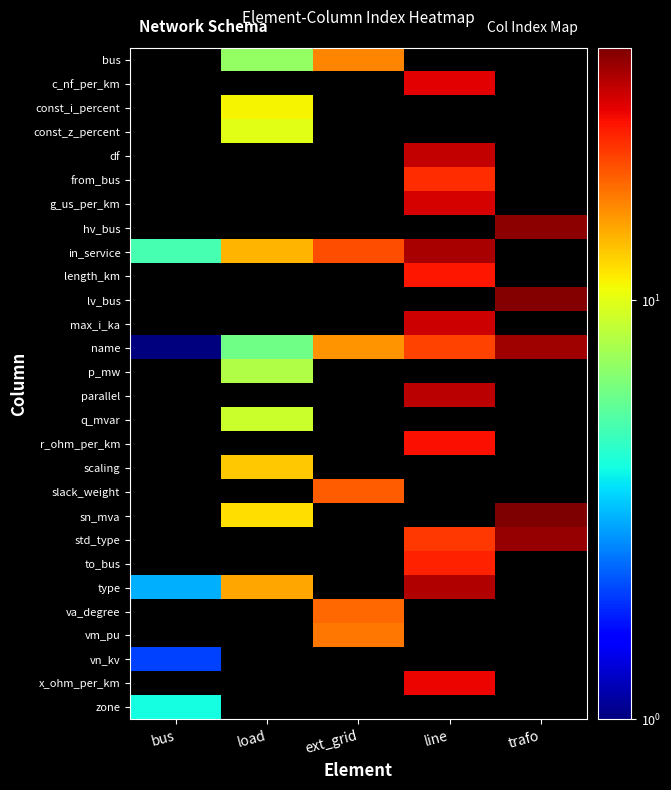

What is the greatest value displayed?

40.0